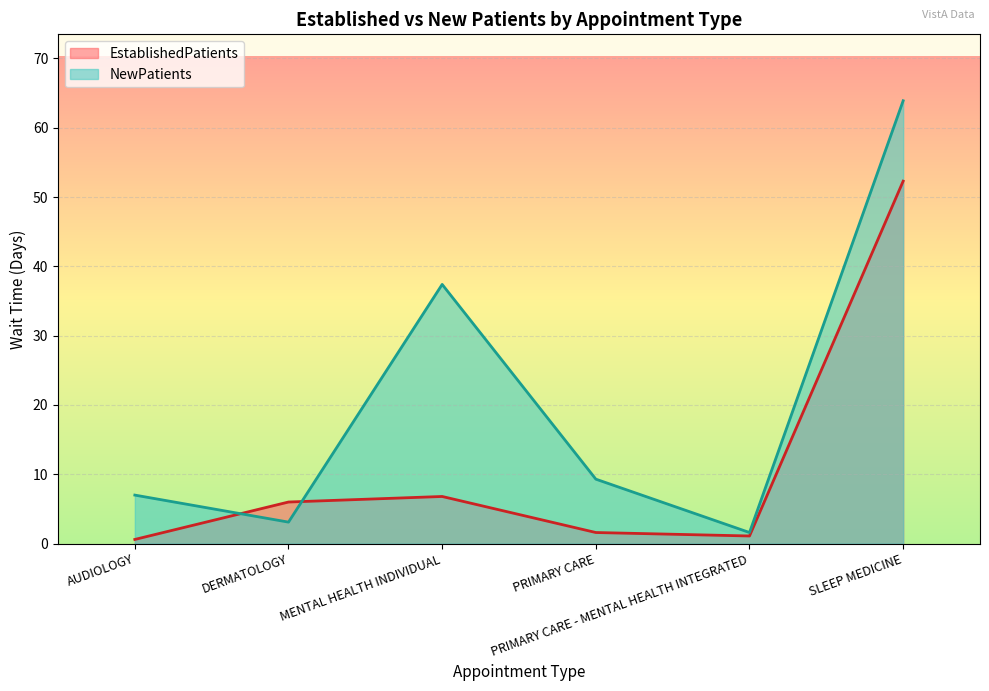

Between MENTAL HEALTH INDIVIDUAL and PRIMARY CARE, which is larger?

MENTAL HEALTH INDIVIDUAL